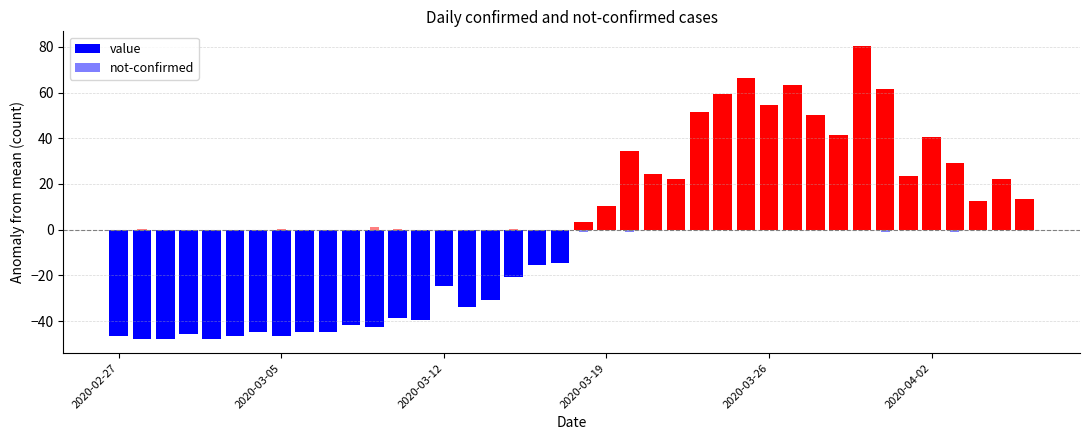

List the series in order of their overall mean, highest first.

value, not-confirmed